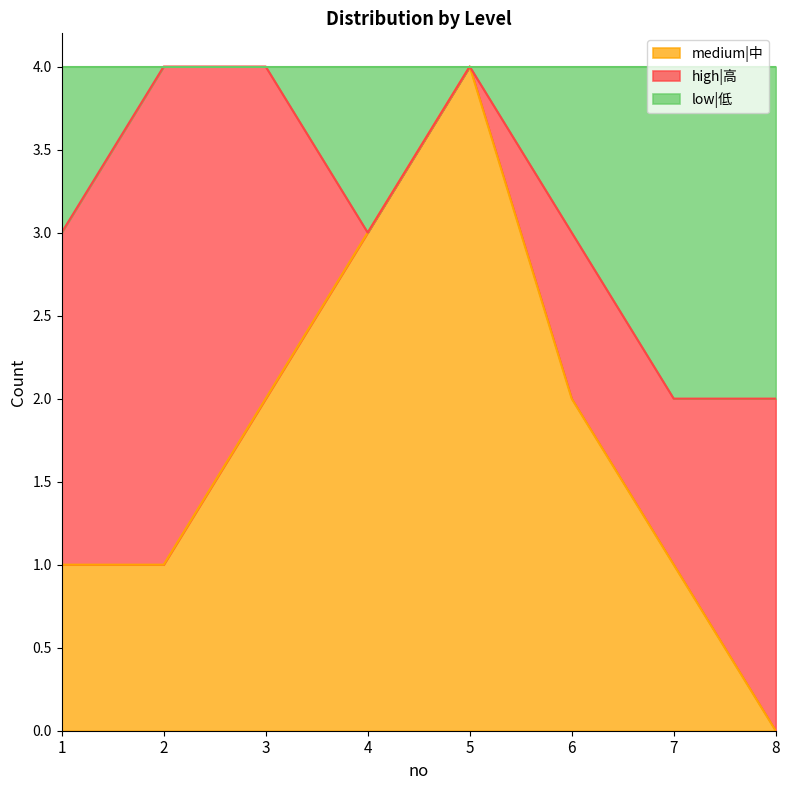

List the labels in order of medium|中 value, largest first.

5, 4, 3, 6, 1, 2, 7, 8